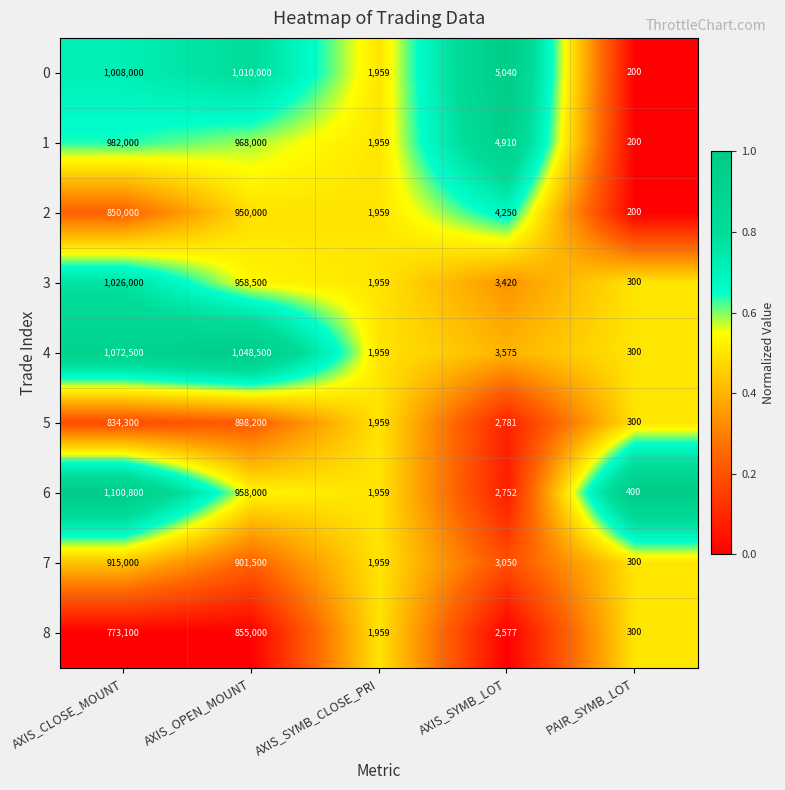

What is the total value across all series at AXIS_CLOSE_MOUNT?

8561700